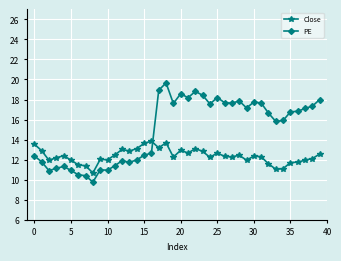

What is the value of the Close point at the 8th from the left?

11.4